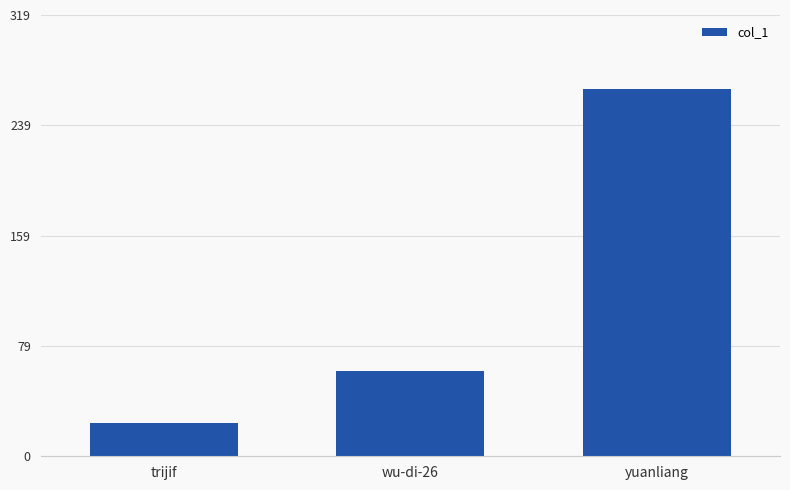

True or false: the data shows 24 at trijif.

True